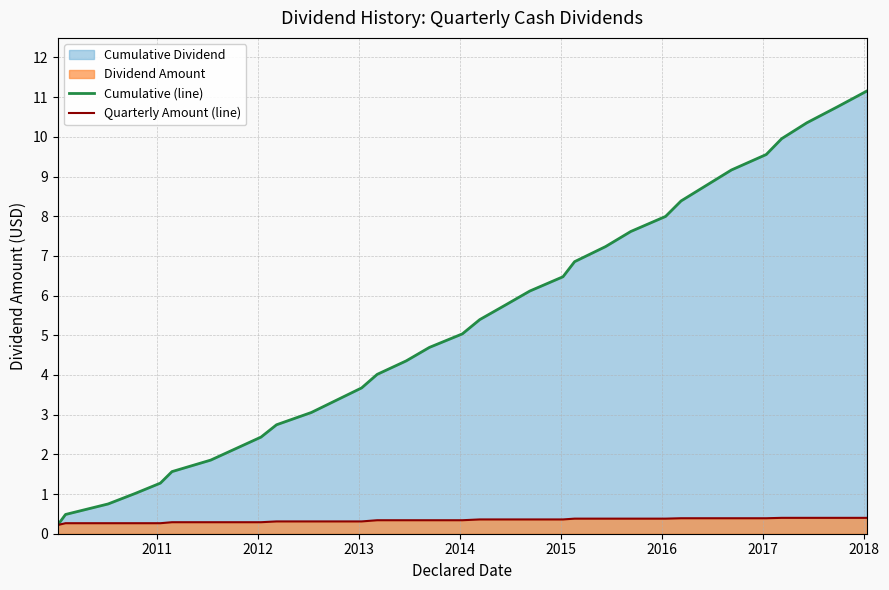

True or false: Quarterly Amount (line) and Cumulative (line) cross at least once.

False